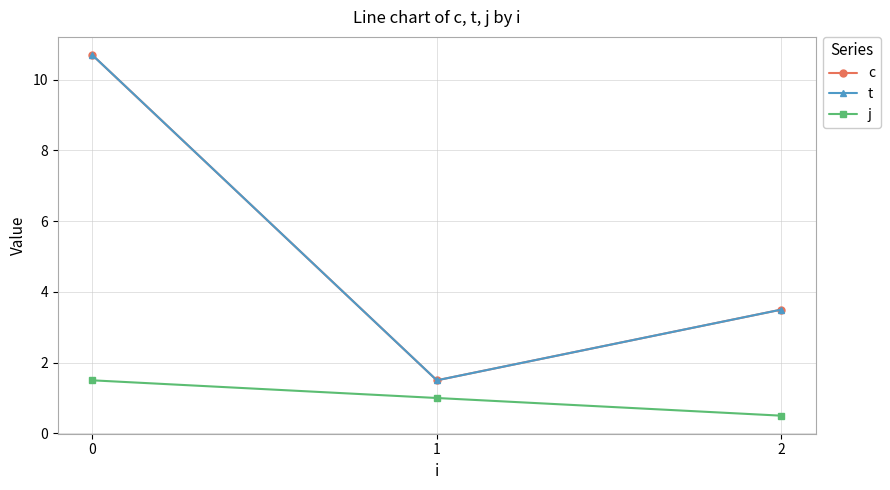

Reading left to right, list all the values displayed in this chart.

c: 0=10.7	1=1.5	2=3.5
t: 0=10.7	1=1.5	2=3.5
j: 0=1.5	1=1.0	2=0.5